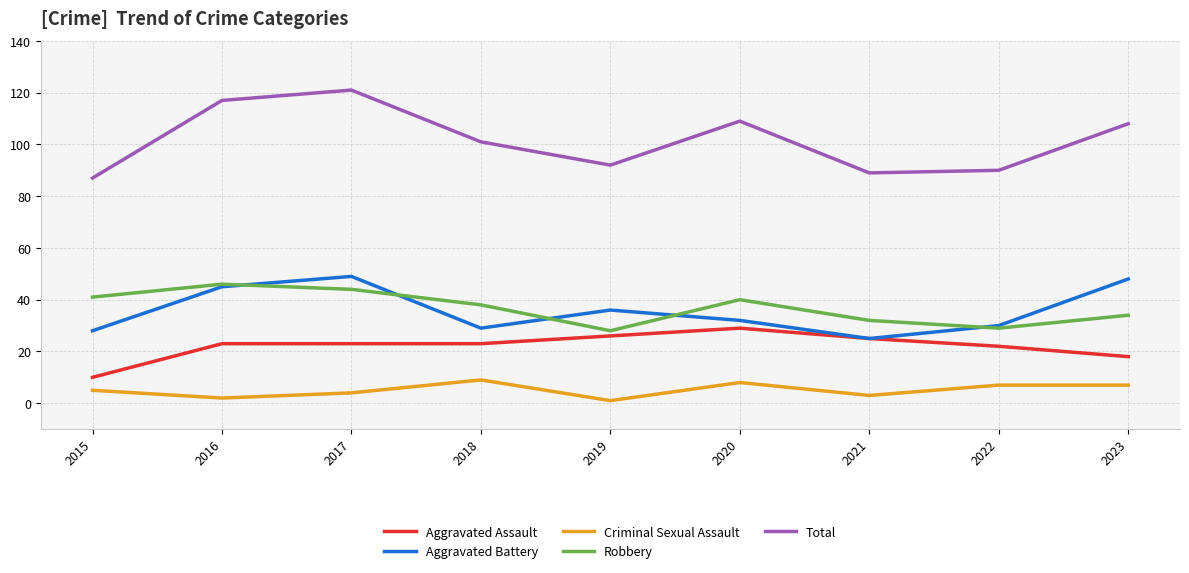

What is the lowest value of the Aggravated Battery series?

25